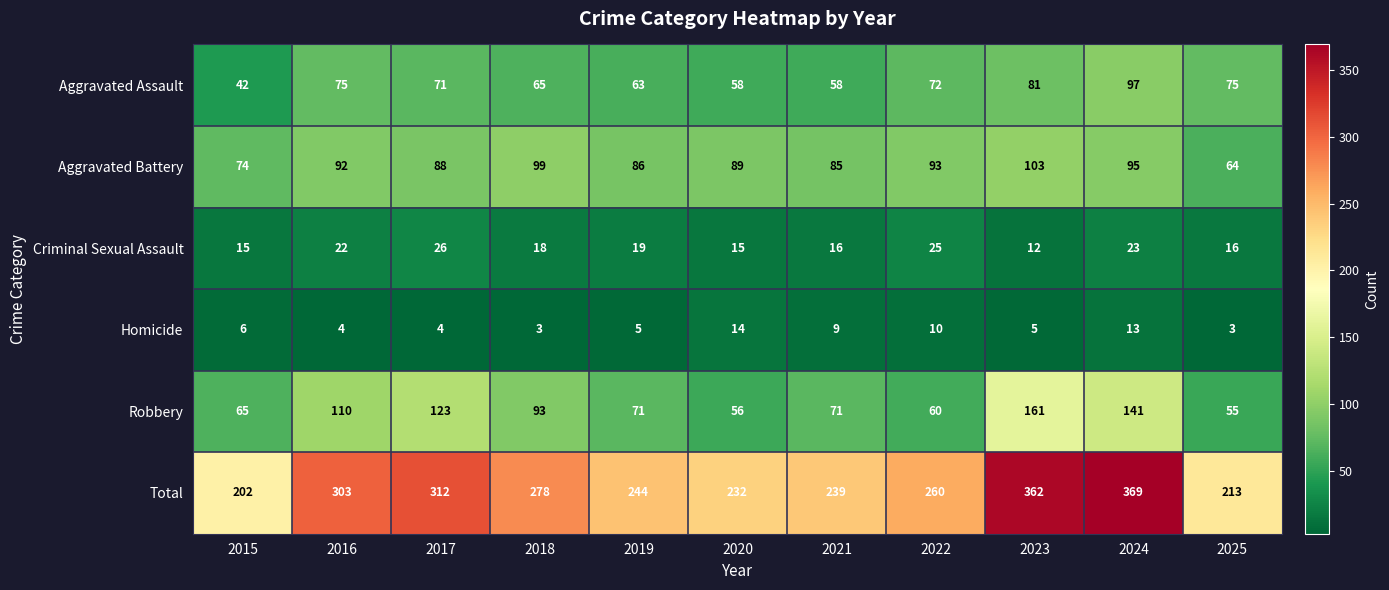

List the series in order of their peak value, lowest first.

Homicide, Criminal Sexual Assault, Aggravated Assault, Aggravated Battery, Robbery, Total